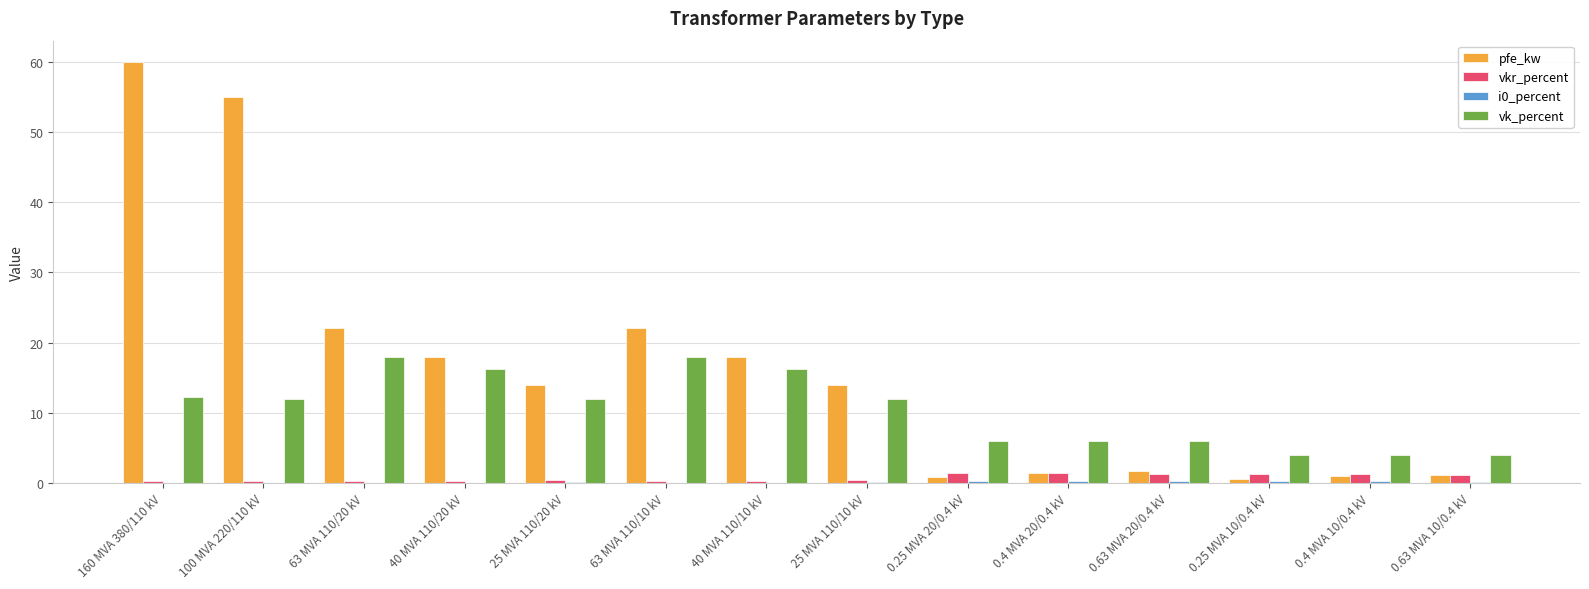

True or false: vkr_percent has a value of 0.3 at 40 MVA 110/10 kV.

True